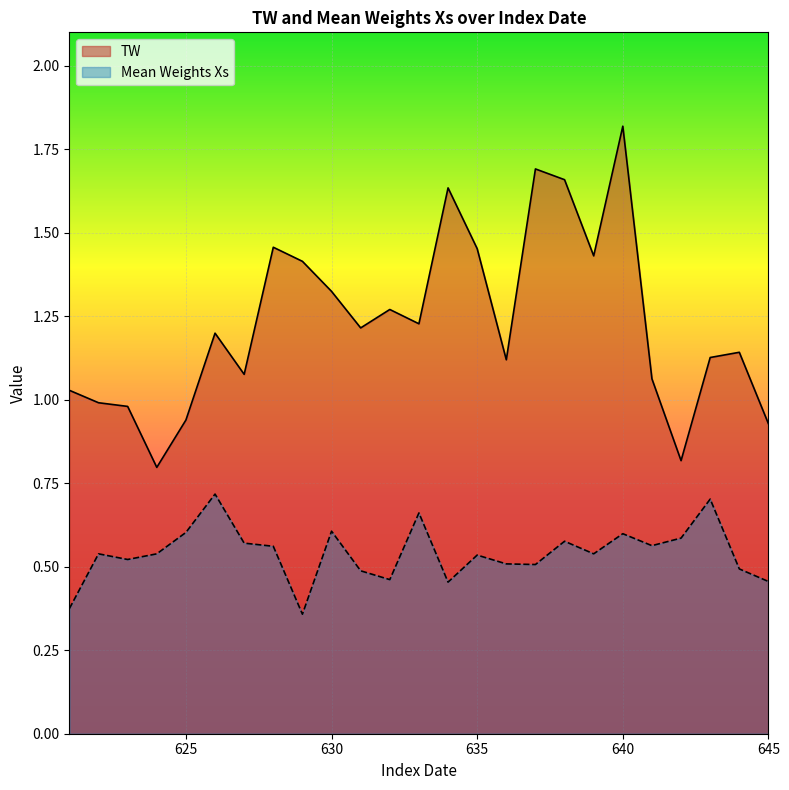

True or false: TW and Mean Weights Xs cross at least once.

False